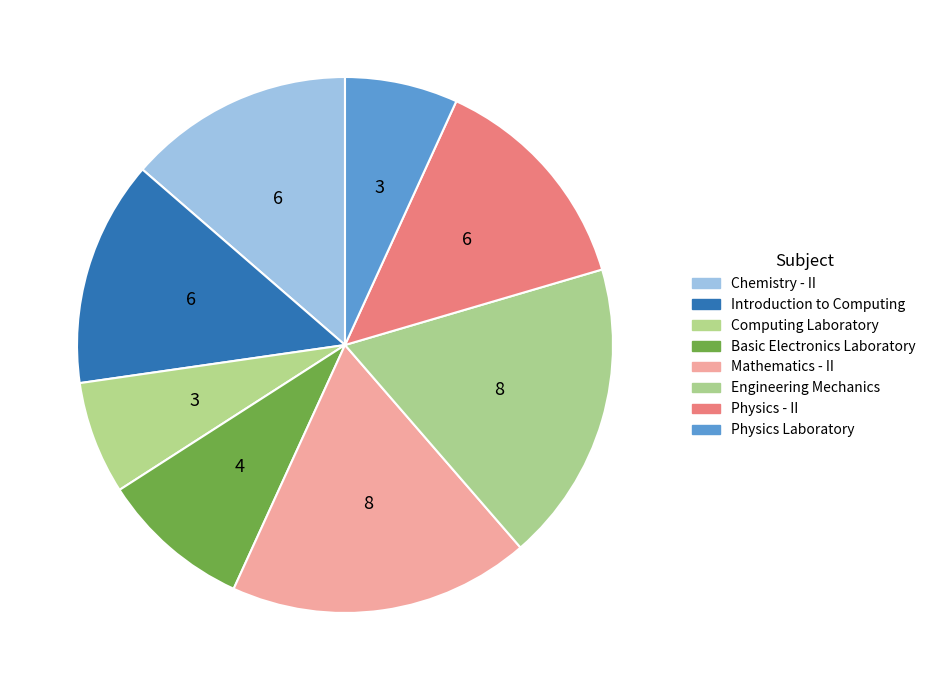

How many segments does this pie chart have?

8